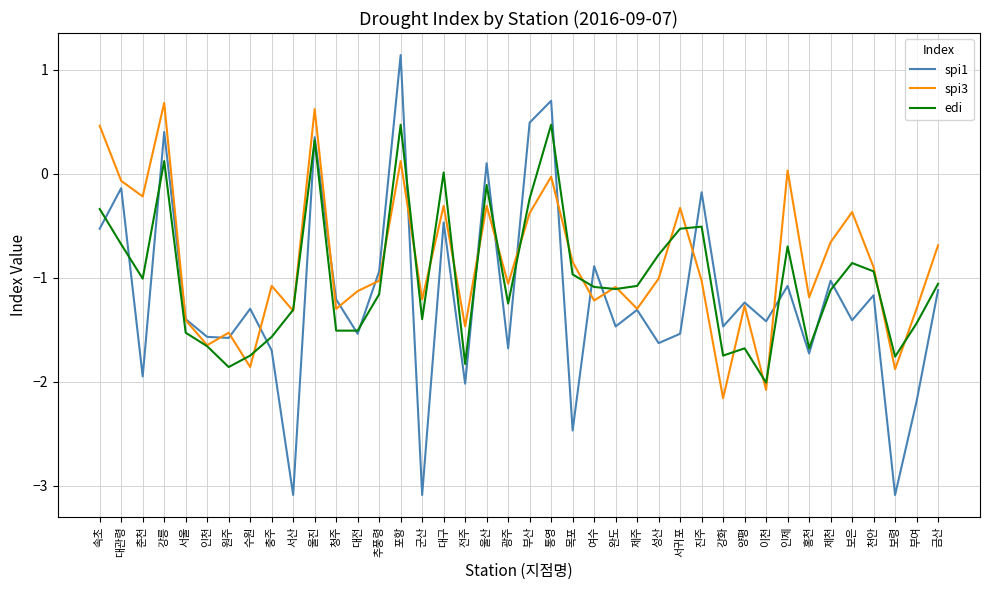

What are all the series names shown in the legend?

spi1, spi3, edi